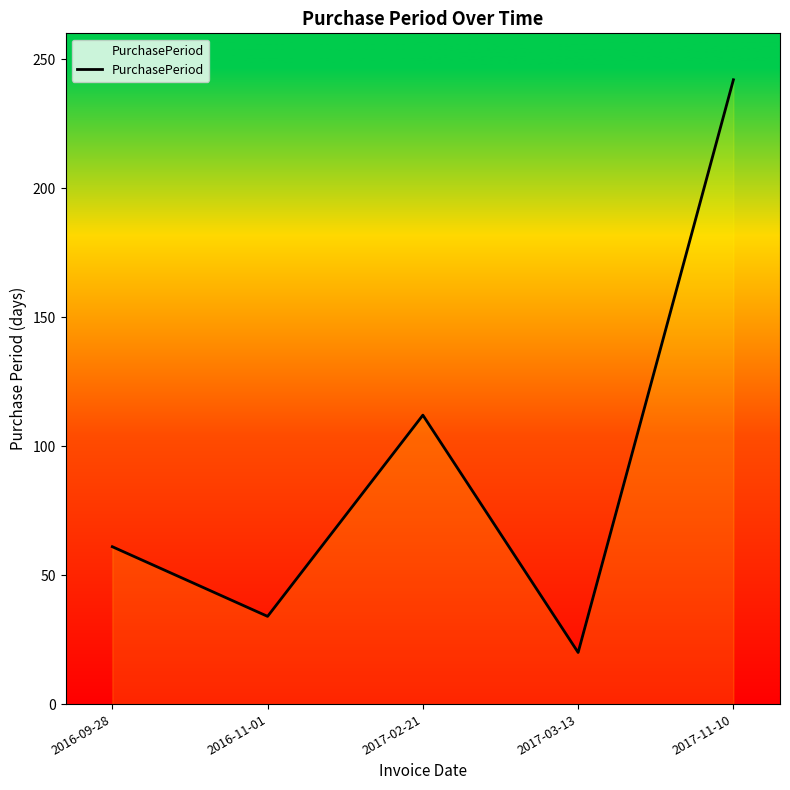

What is the smallest value displayed?

20